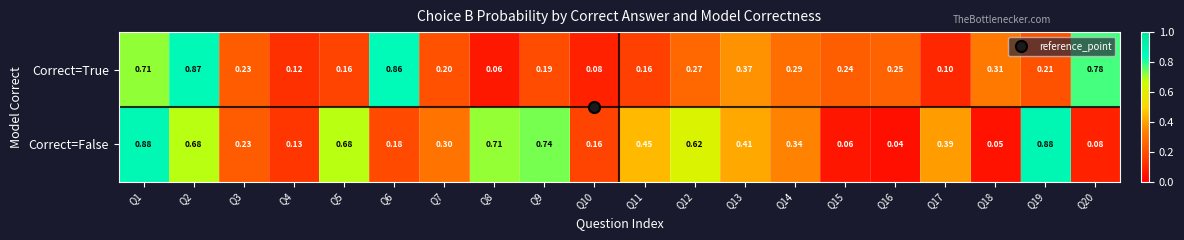

Is the value of Correct=False at Q5 greater than the value of Correct=True at Q20?

No